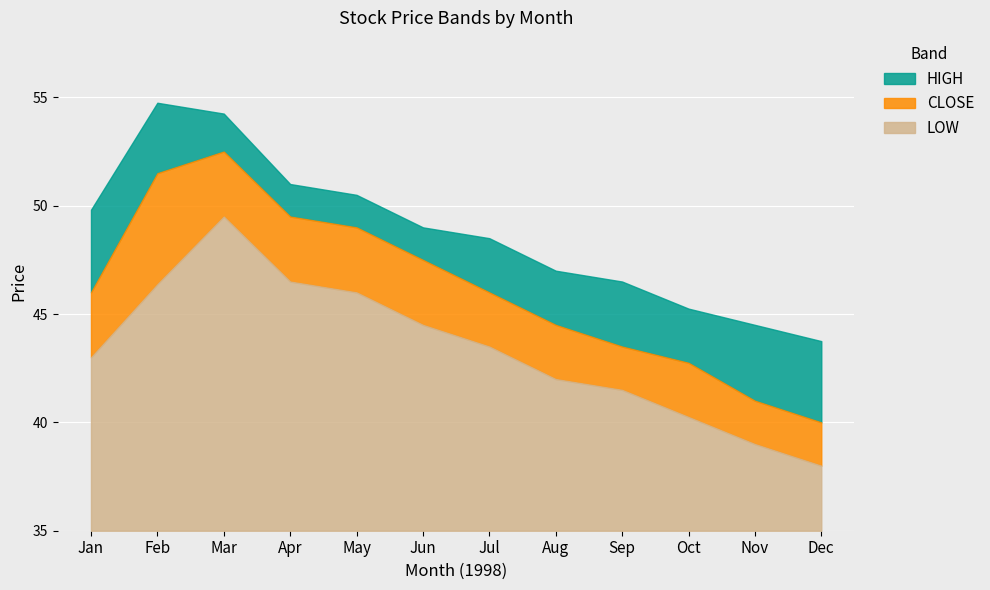

How many lines are shown in the chart?

3